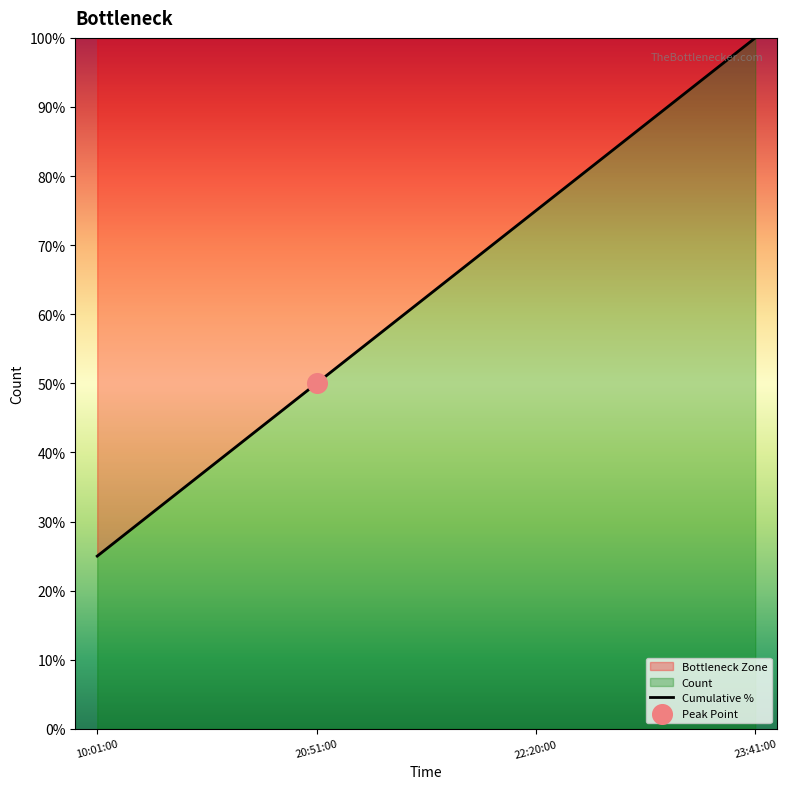

What is the change in value from 22:20:00 to 23:41:00?

+25